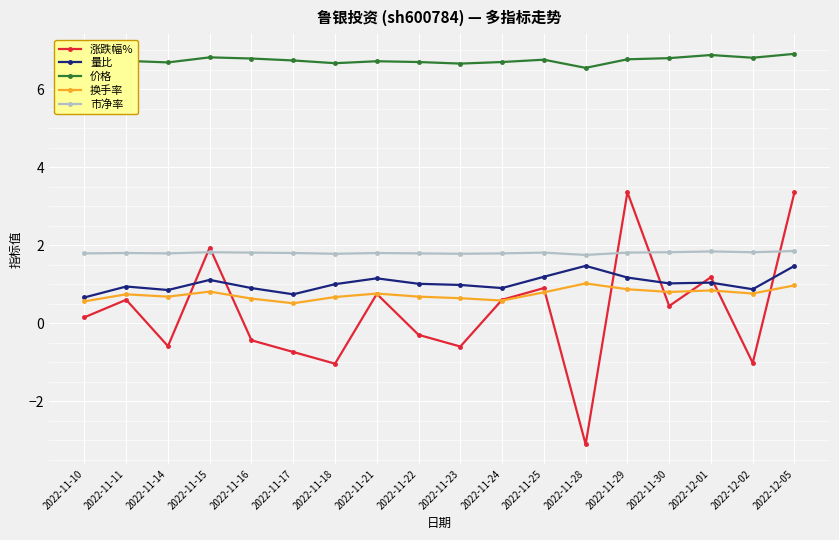

What position from the left is 2022-12-02?

17